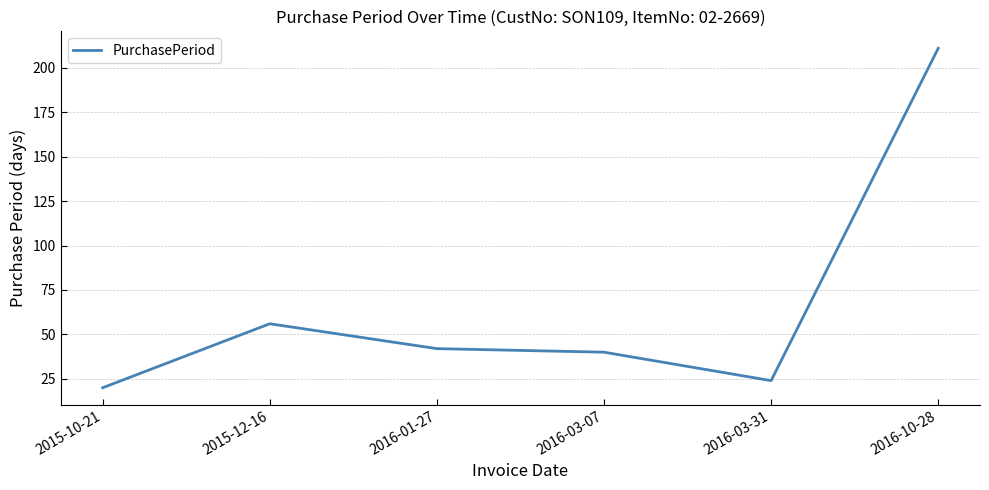

What is the difference between the values at 2016-03-31 and 2015-10-21?

4